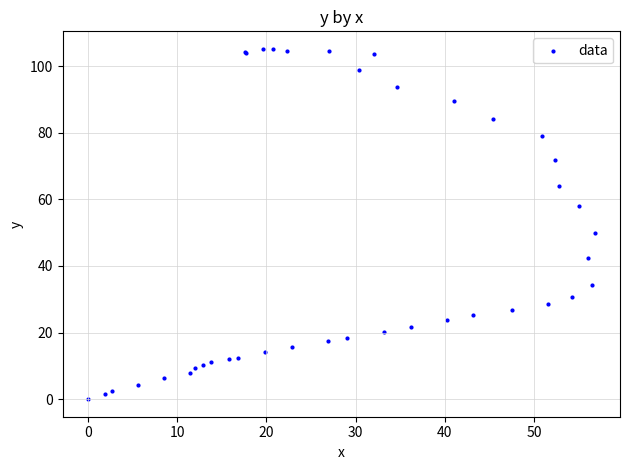

What Y value in the scatter plot is closest to 52?

49.9